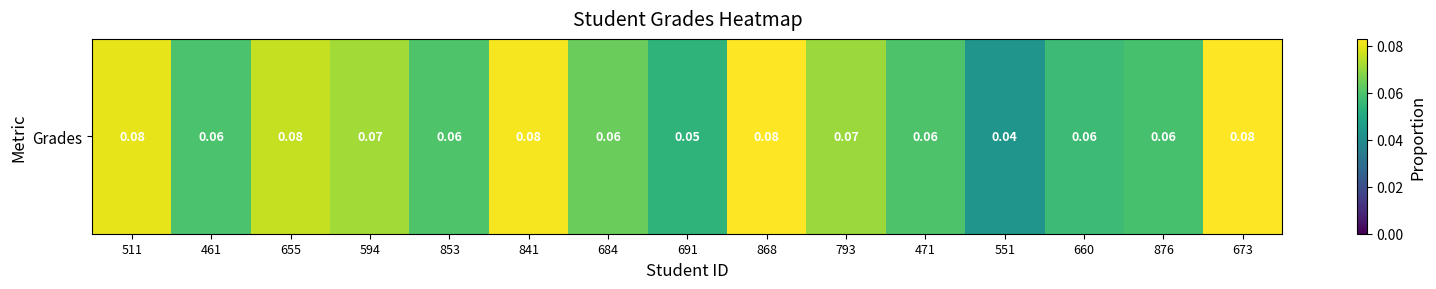

What value does the data have at 511?

0.1